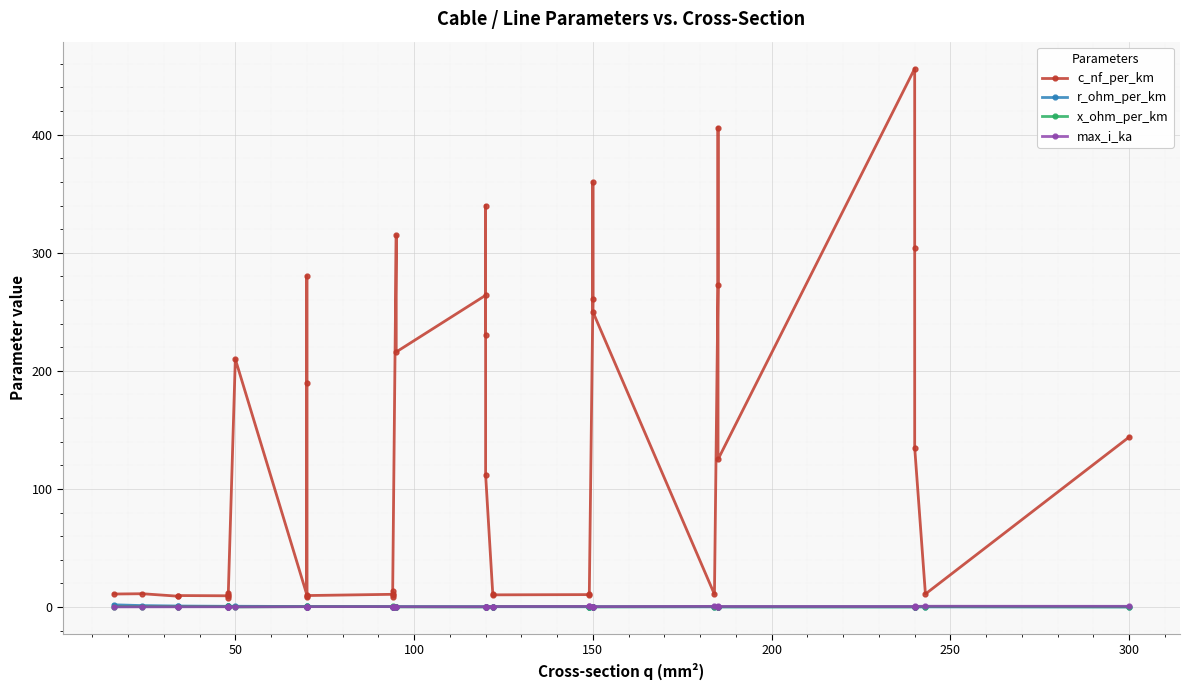

What are all the series names shown in the legend?

c_nf_per_km, r_ohm_per_km, x_ohm_per_km, max_i_ka